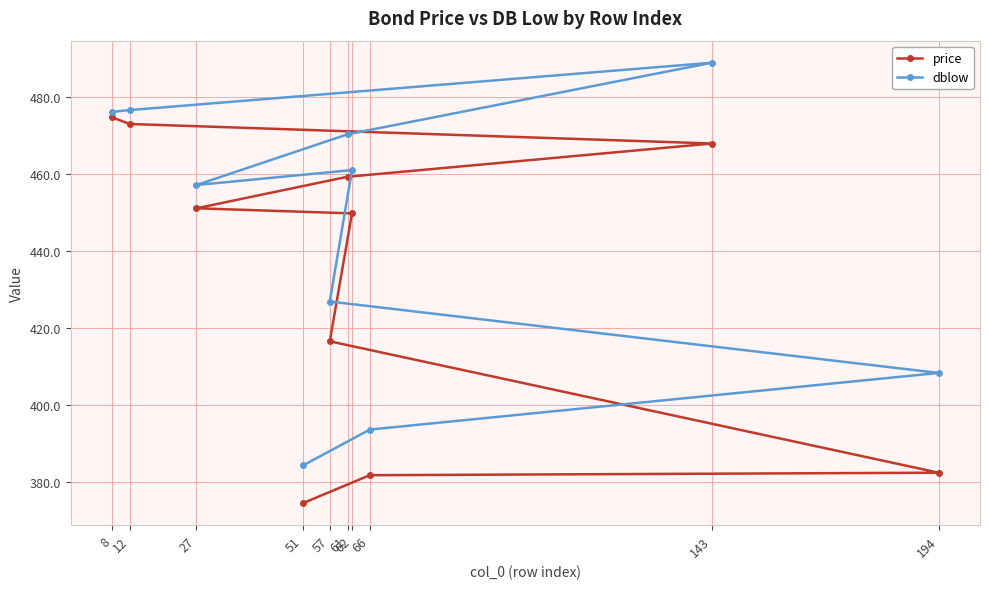

True or false: price and dblow intersect in this chart.

False